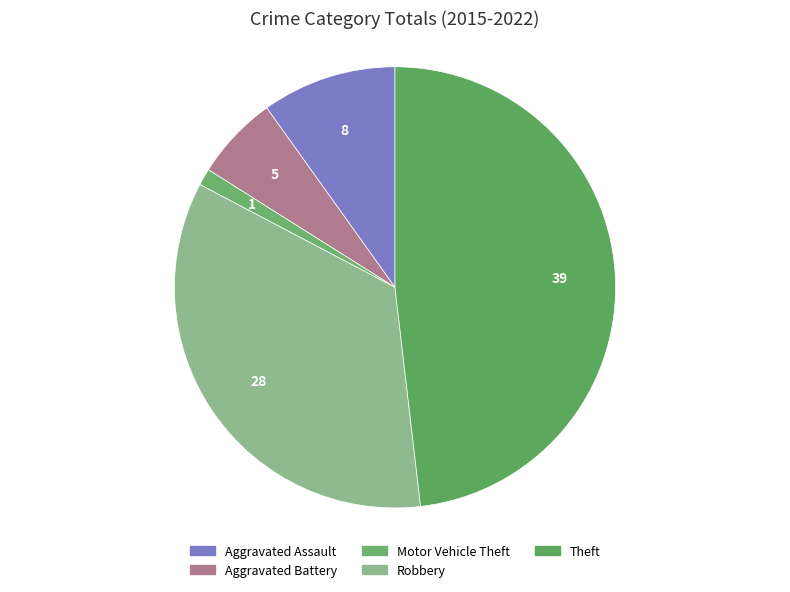

Count the number of slices in the pie.

5